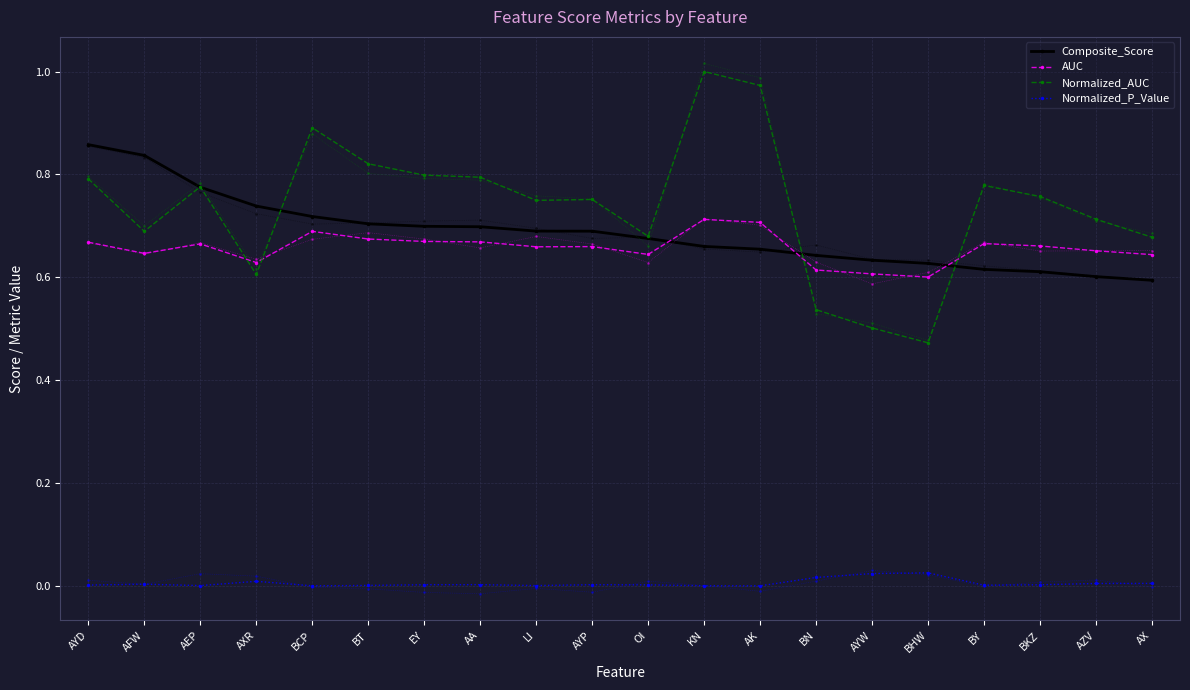

True or false: Normalized_P_Value has a value of 0.0 at BCP.

False